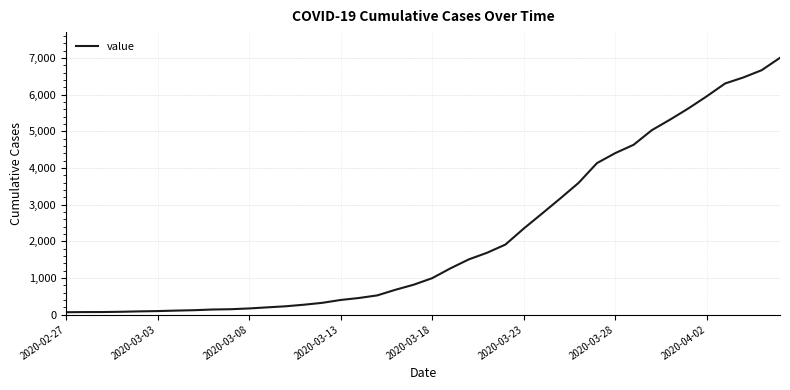

What is the greatest value displayed?

7004